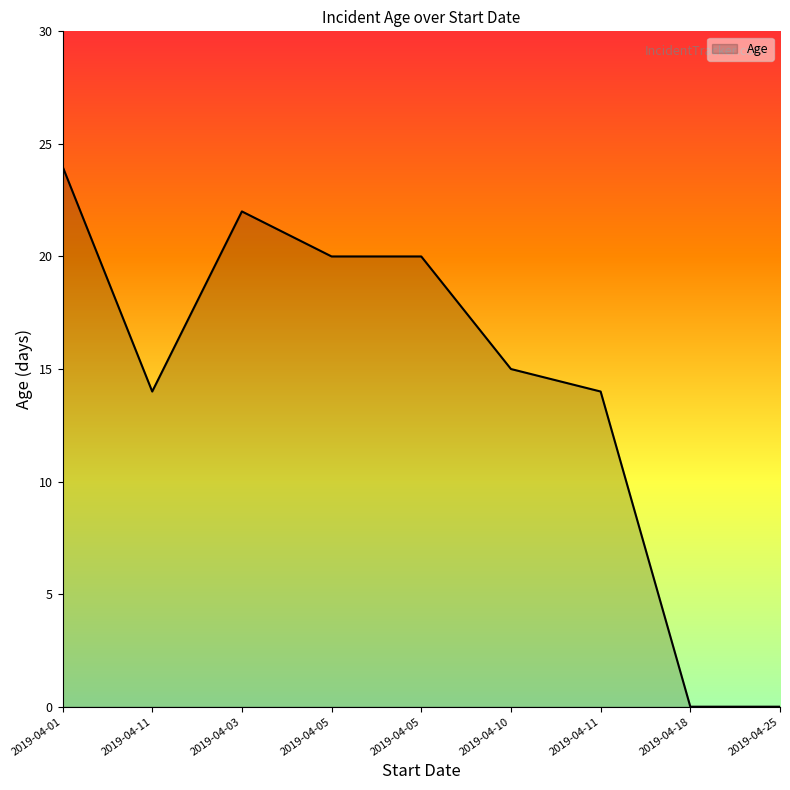

How many lines are shown in the chart?

1